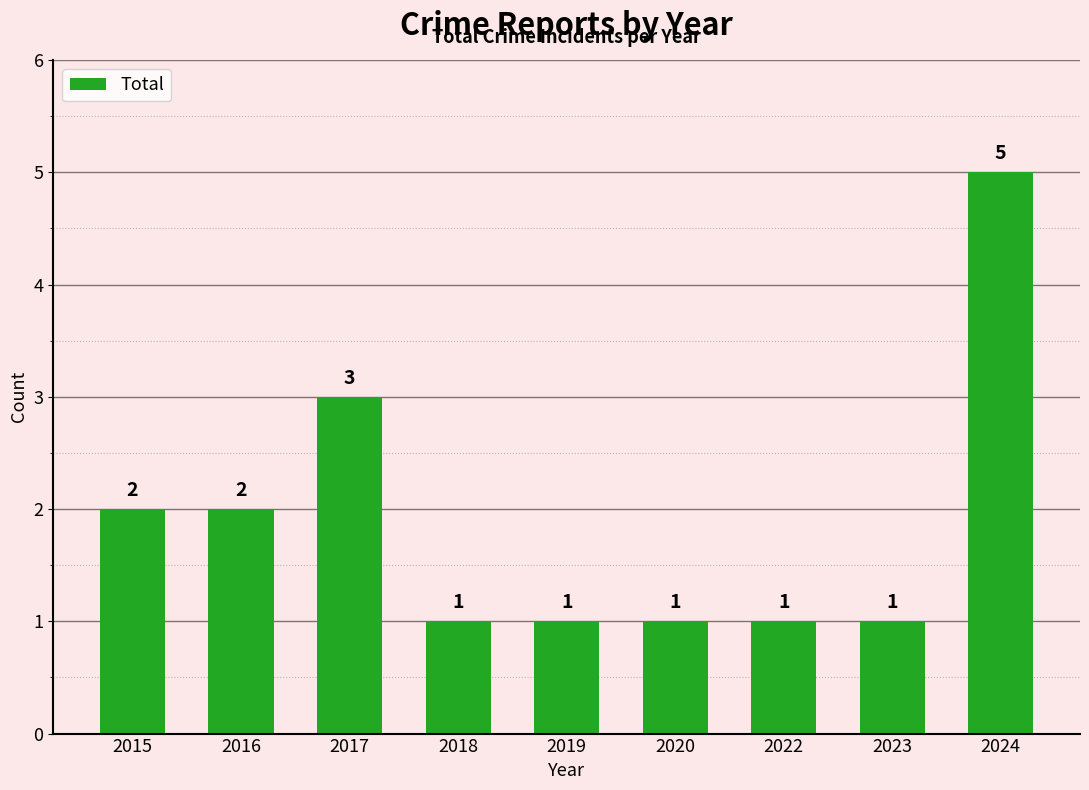

Reading right to left, transcribe all the data shown in this chart.

2024=5	2023=1	2022=1	2020=1	2019=1	2018=1	2017=3	2016=2	2015=2